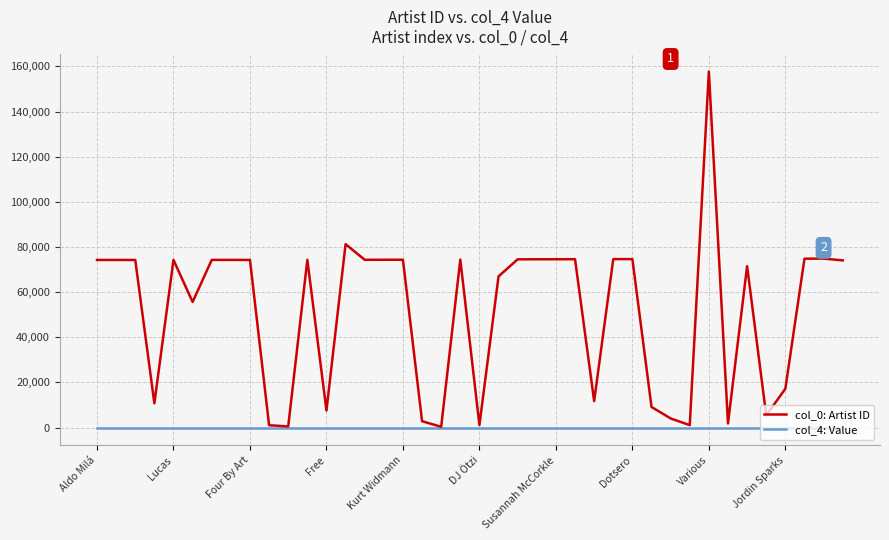

What is the difference between the maximum and minimum values in the col_0: Artist ID series?

157422